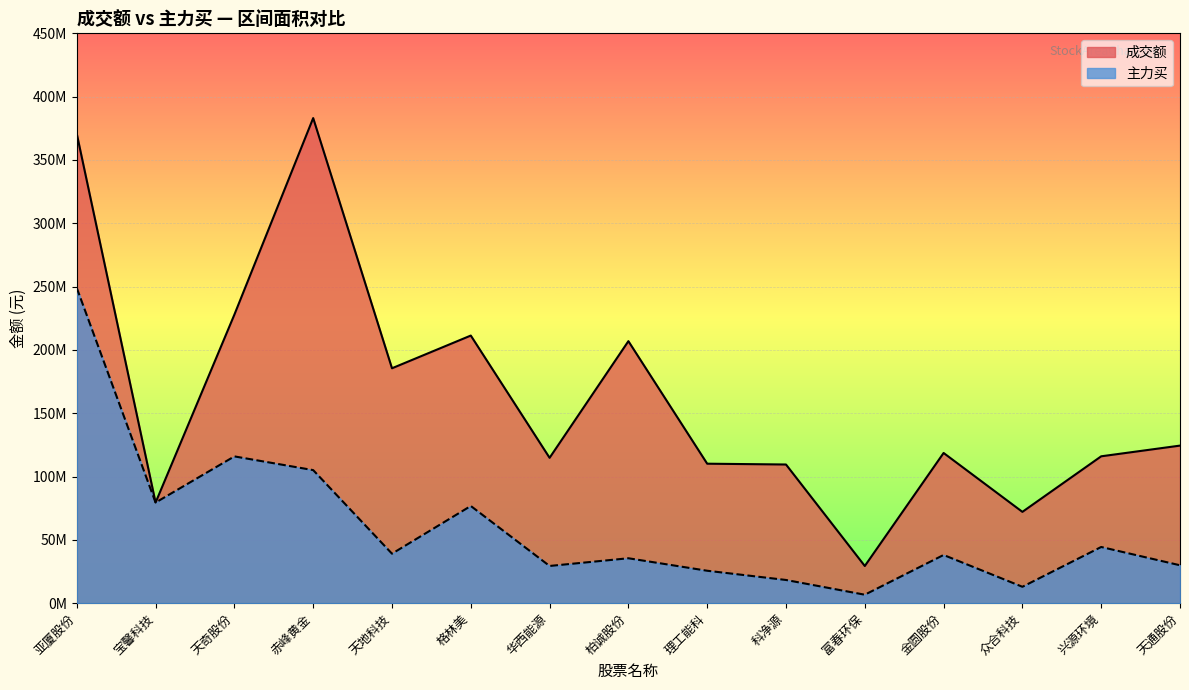

Rank the series at 赤峰黄金 from lowest to highest value.

主力买, 成交额